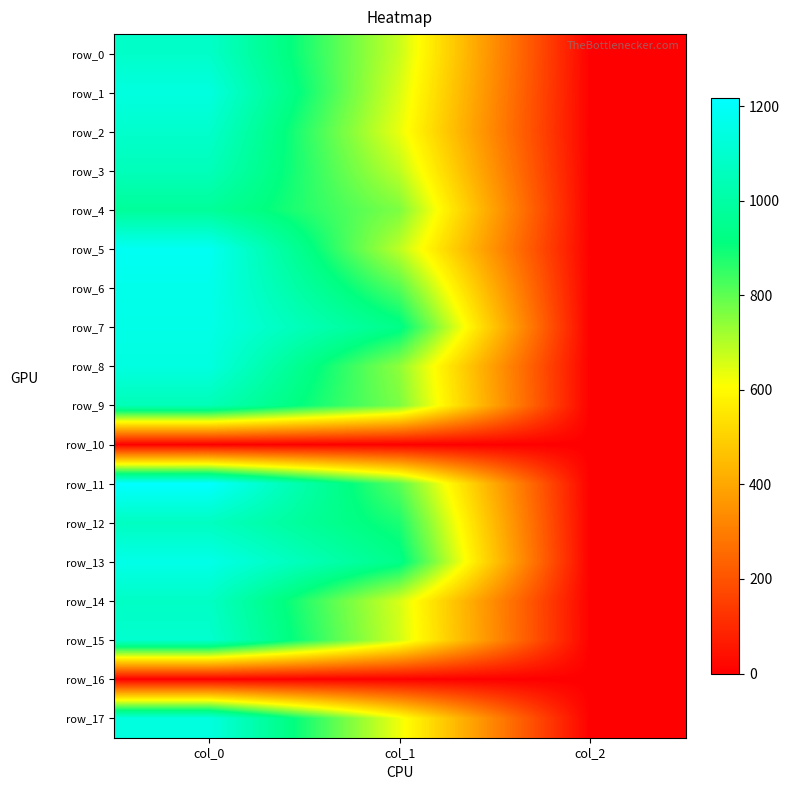

At col_0, list the series in order from largest to smallest.

row_11, row_5, row_6, row_13, row_7, row_1, row_8, row_17, row_15, row_2, row_0, row_14, row_12, row_3, row_9, row_4, row_10, row_16